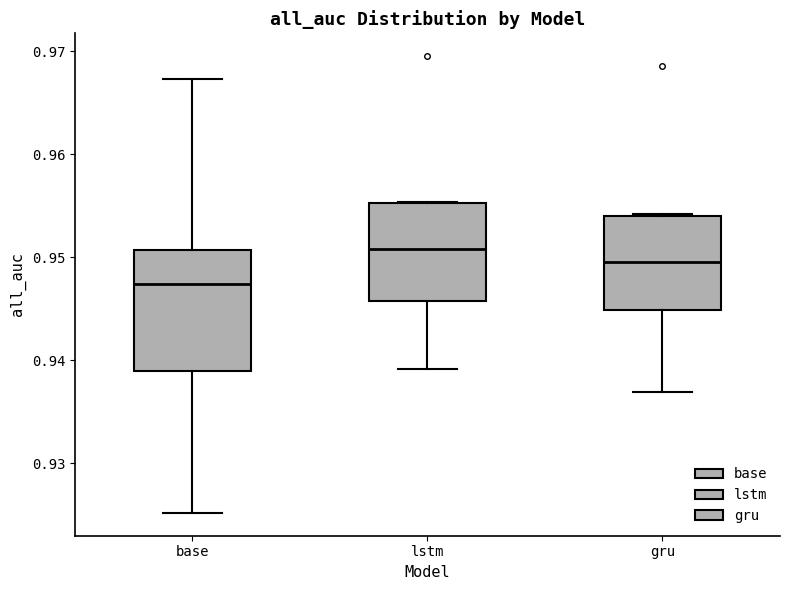

Where does the lower whisker of the box for base end on the y-axis? The values are not printed on the chart, so give them approximately, as read against the axis.

0.925